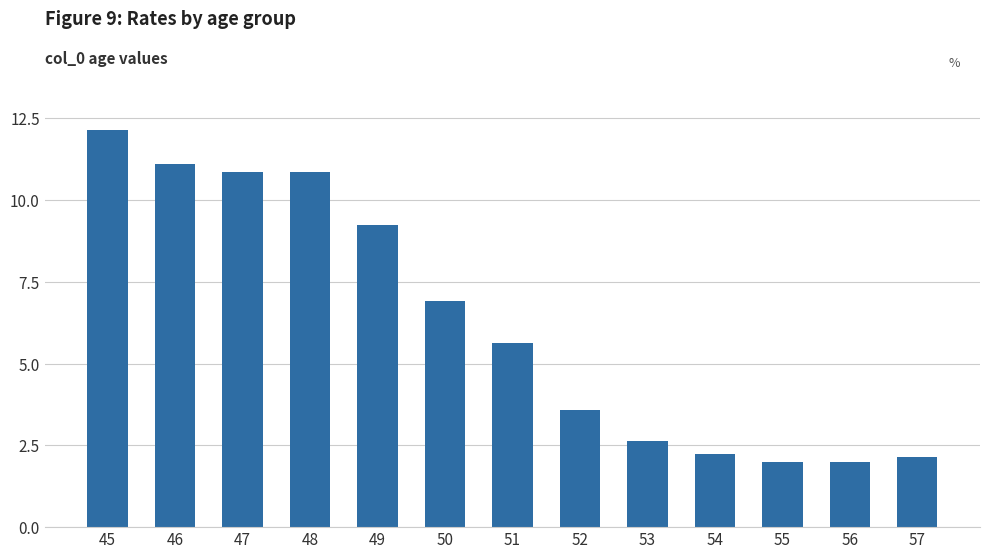

Which category has the highest value across all series?

45